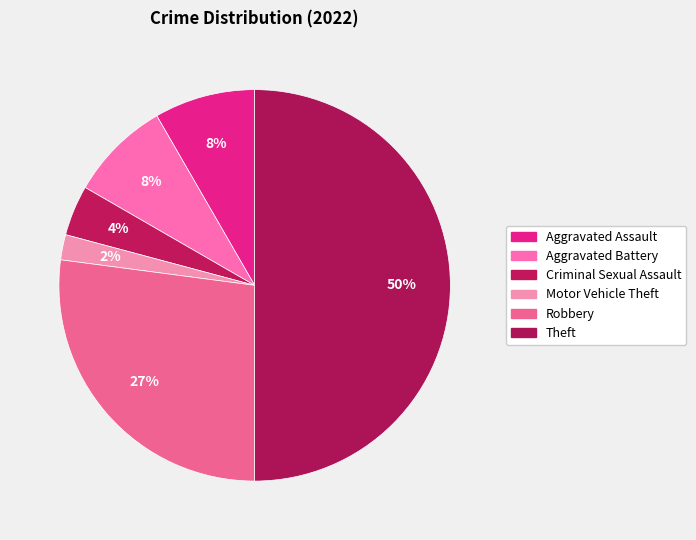

Count the number of slices in the pie.

6